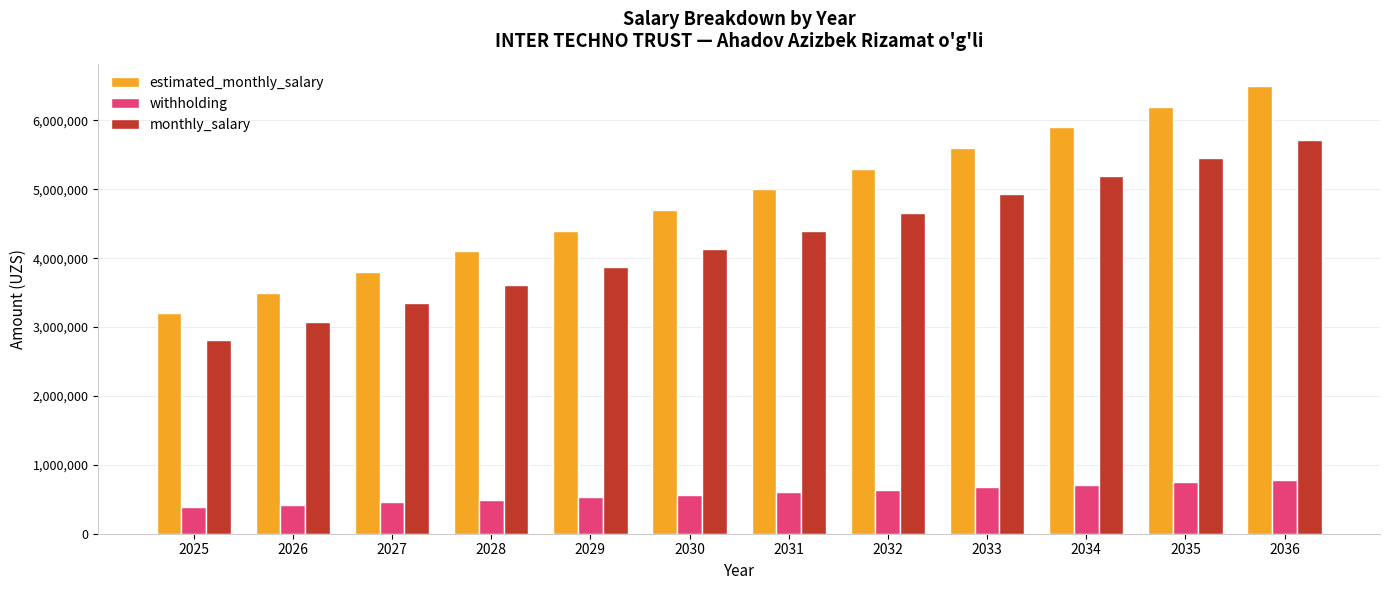

The value of withholding at 2034 is 708000. True or false?

True